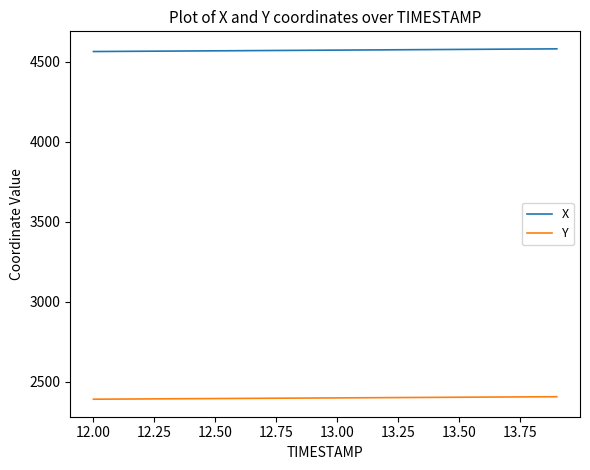

List the series in order of their peak value, lowest first.

Y, X